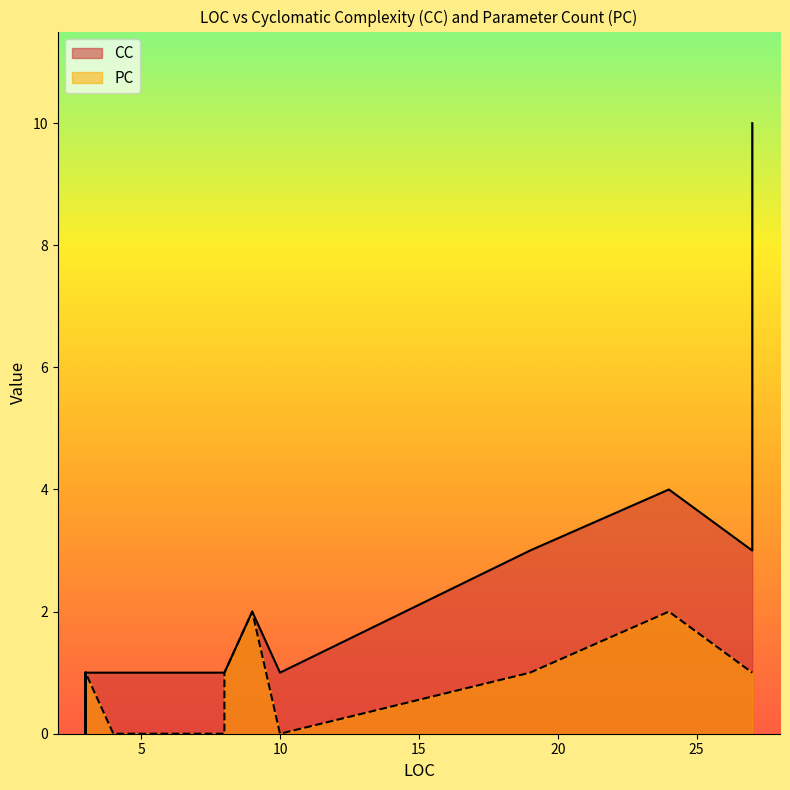

Which category has the highest value across all series?

27